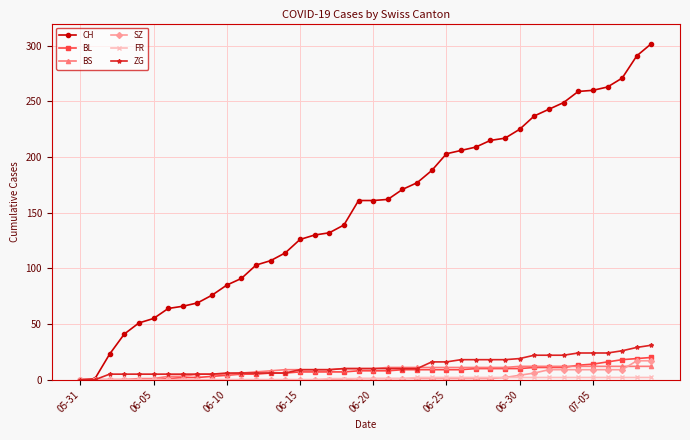

What is the difference between the maximum and second lowest values in the ZG series?

31